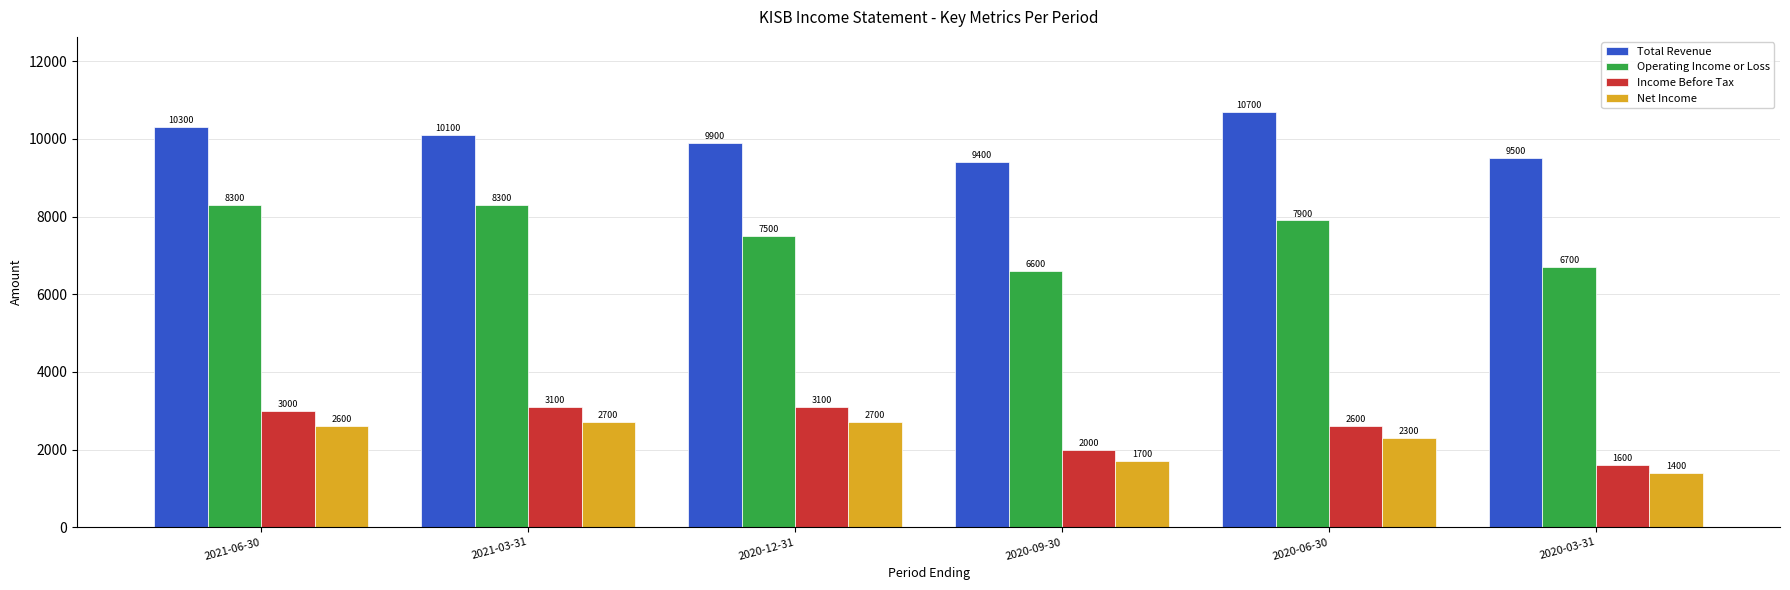

Reading left to right, transcribe all the data shown in this chart.

Total Revenue: 2021-06-30=10300	2021-03-31=10100	2020-12-31=9900	2020-09-30=9400	2020-06-30=10700	2020-03-31=9500
Operating Income or Loss: 2021-06-30=8300	2021-03-31=8300	2020-12-31=7500	2020-09-30=6600	2020-06-30=7900	2020-03-31=6700
Income Before Tax: 2021-06-30=3000	2021-03-31=3100	2020-12-31=3100	2020-09-30=2000	2020-06-30=2600	2020-03-31=1600
Net Income: 2021-06-30=2600	2021-03-31=2700	2020-12-31=2700	2020-09-30=1700	2020-06-30=2300	2020-03-31=1400